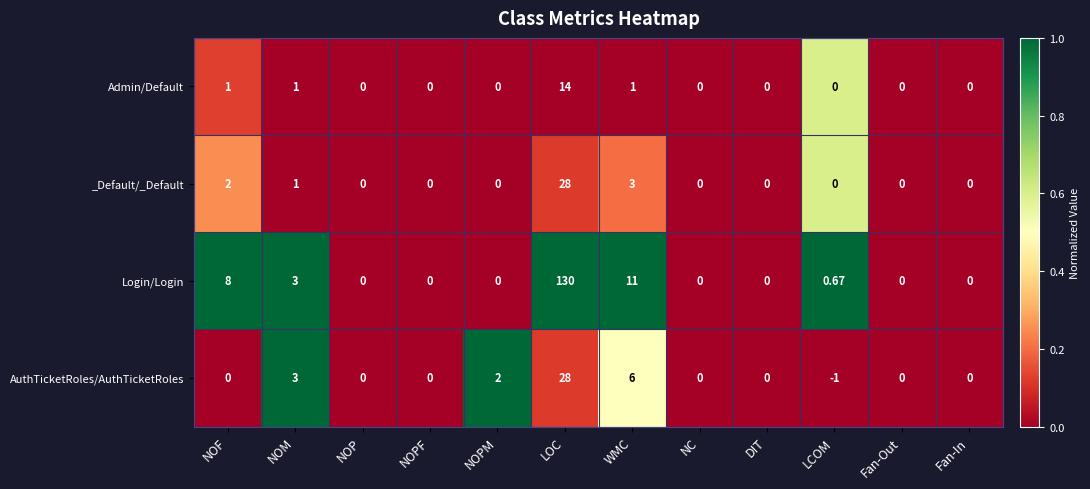

Rank the series at NOF from highest to lowest value.

Login/Login, _Default/_Default, Admin/Default, AuthTicketRoles/AuthTicketRoles